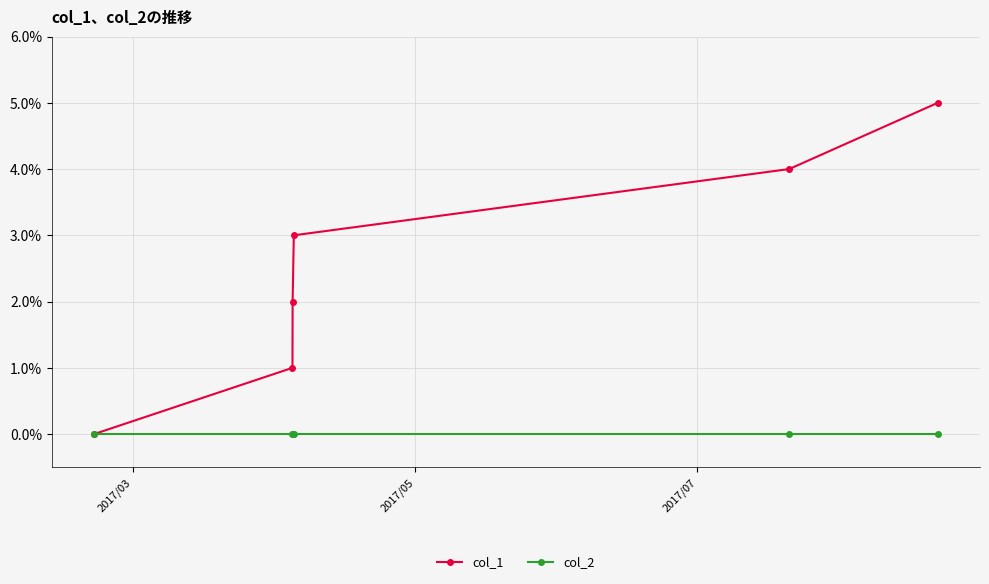

True or false: col_1 has more than 0 interior local peaks.

False